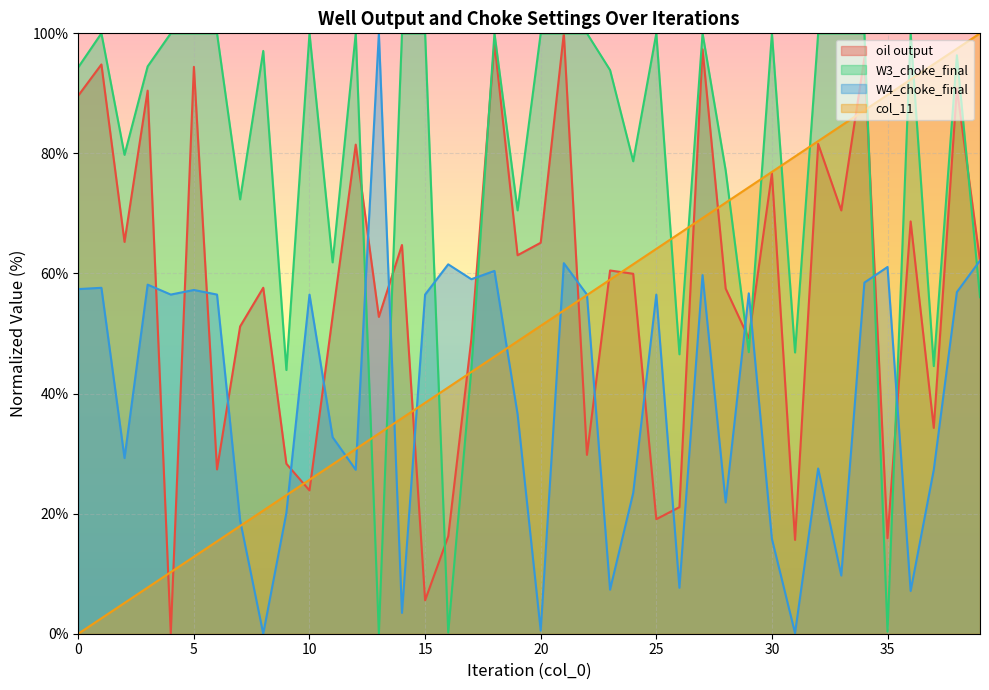

Rank the series by their average value, from highest to lowest.

W3_choke_final, oil output, col_11, W4_choke_final